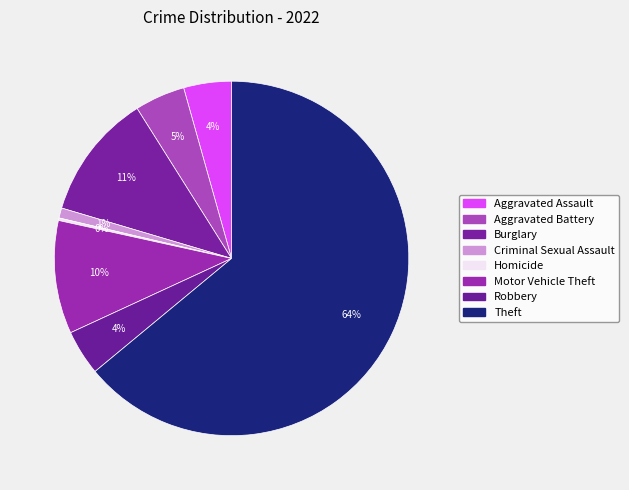

What percentage is the Aggravated Assault slice, to the nearest percent?

4%